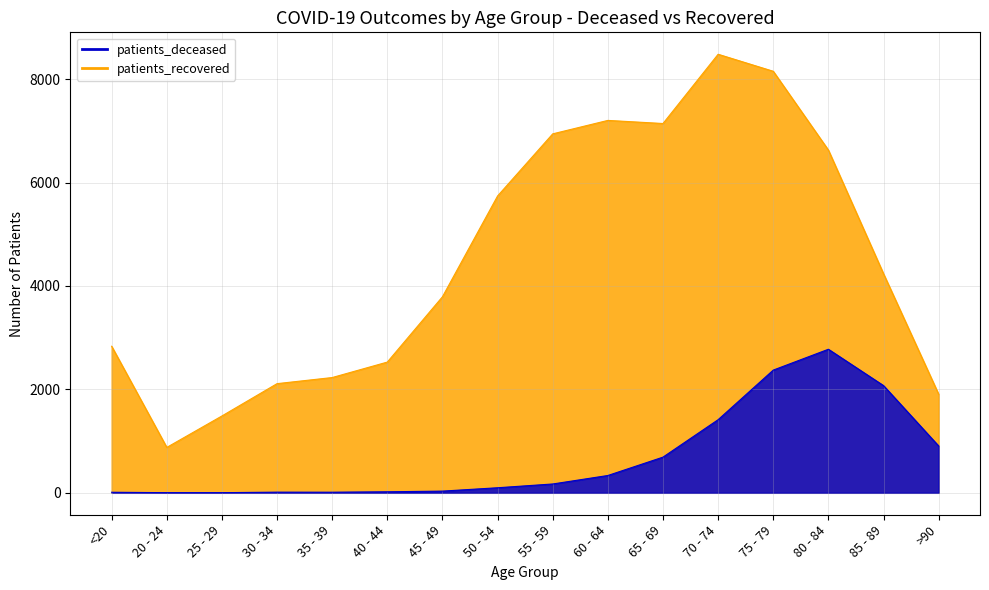

Where is the first local minimum for patients_deceased?

35 - 39